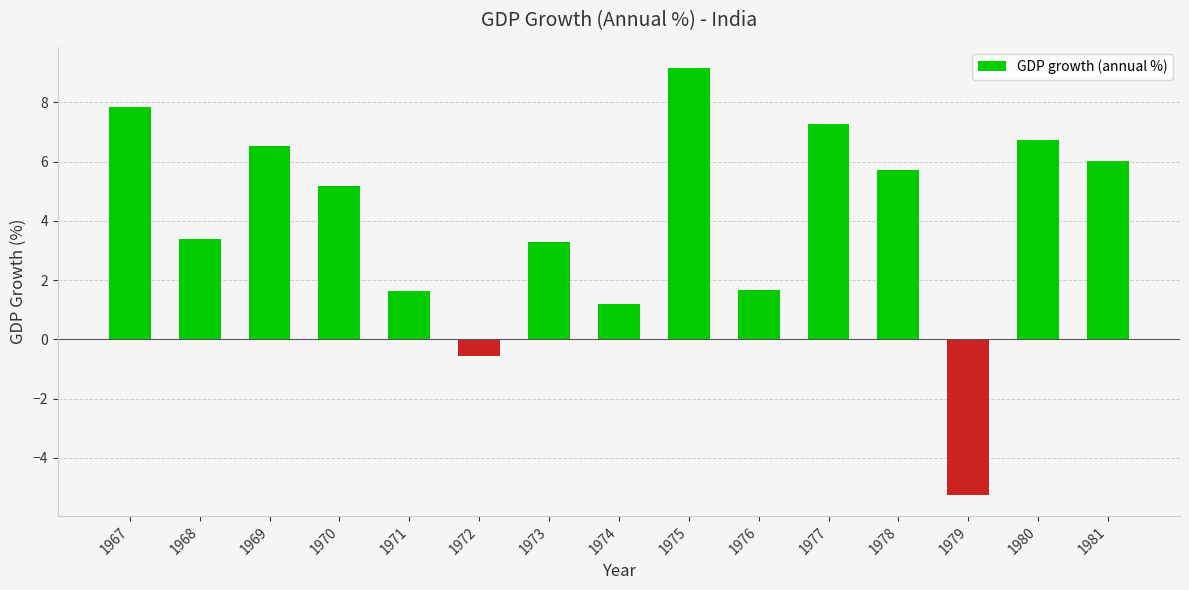

The chart shows a value of 8.4 at 1978. True or false?

False